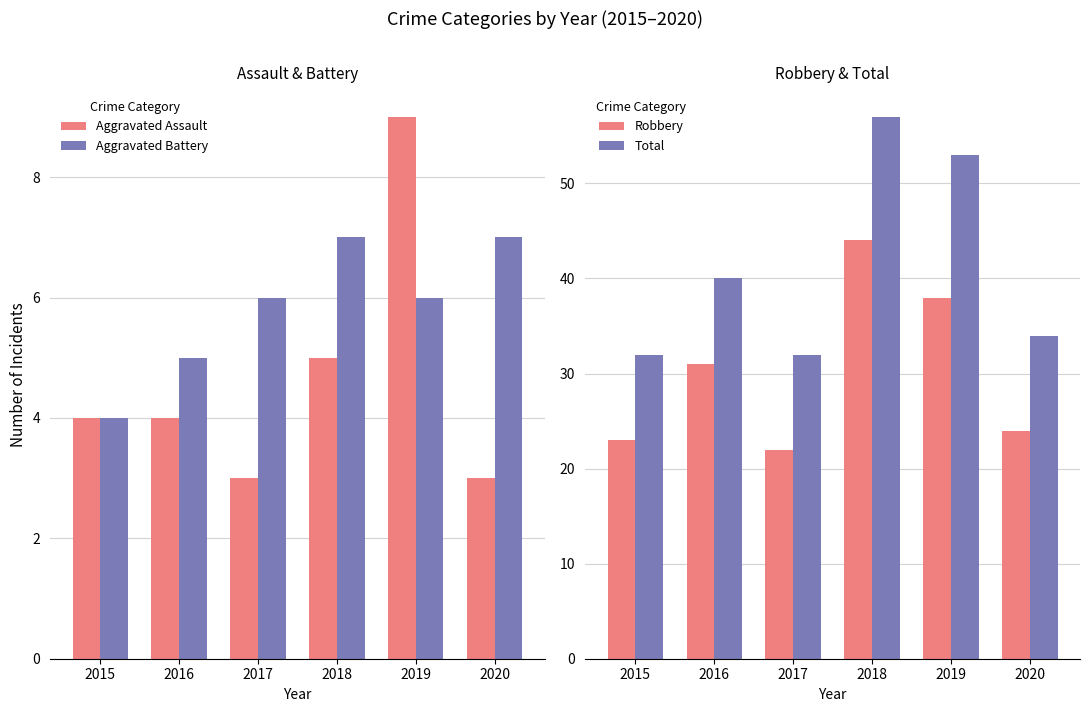

At which label does Robbery reach its peak?

2018